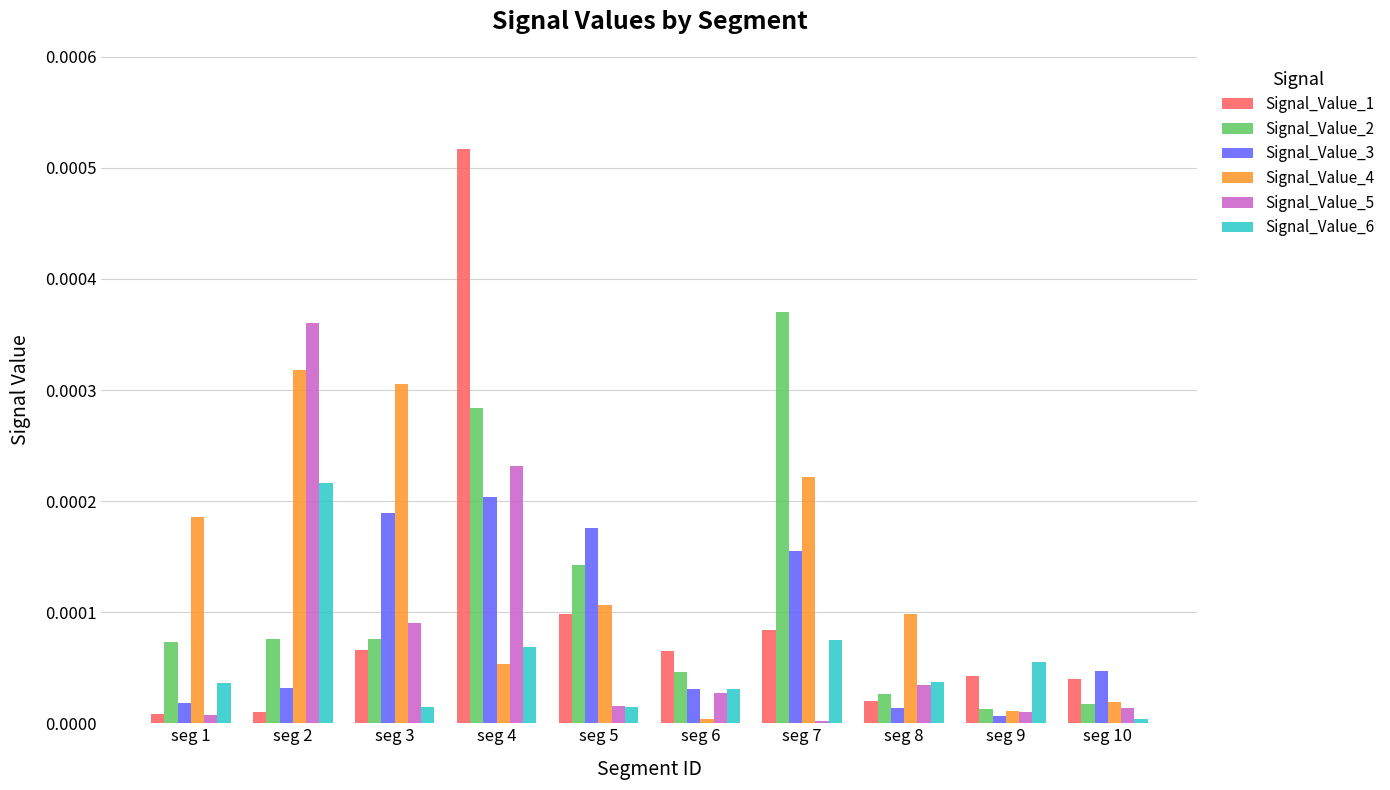

What are all the series names shown in the legend?

Signal_Value_1, Signal_Value_2, Signal_Value_3, Signal_Value_4, Signal_Value_5, Signal_Value_6